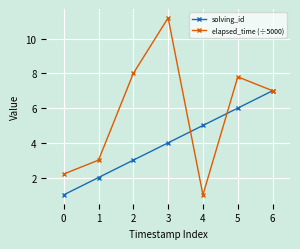

At how many categories does at least one series exceed 9?

1